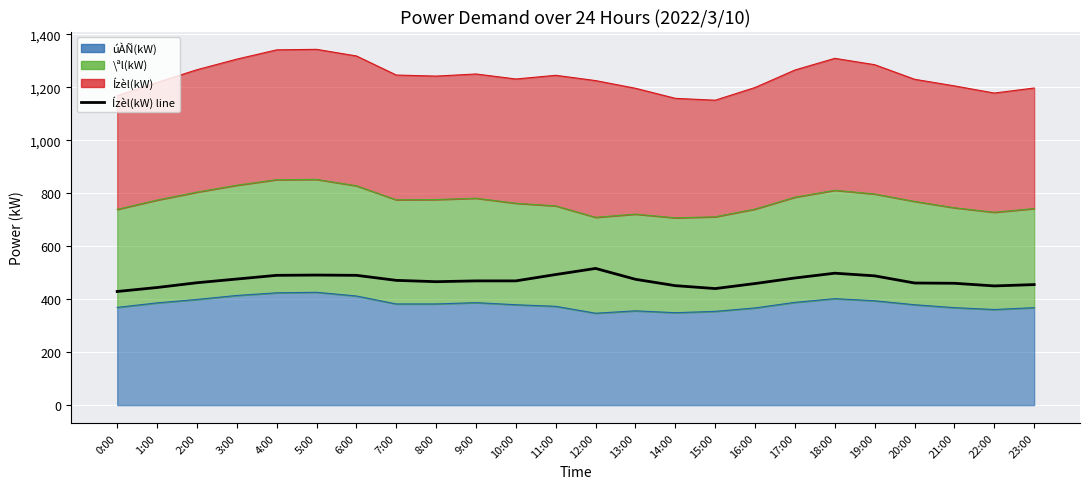

True or false: Ízèl(kW) and úÀÑ(kW) cross at least once.

False